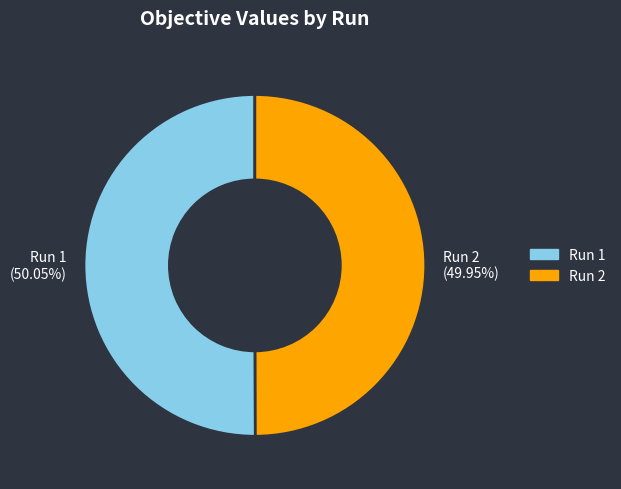

Is there a majority slice in this chart?

Yes